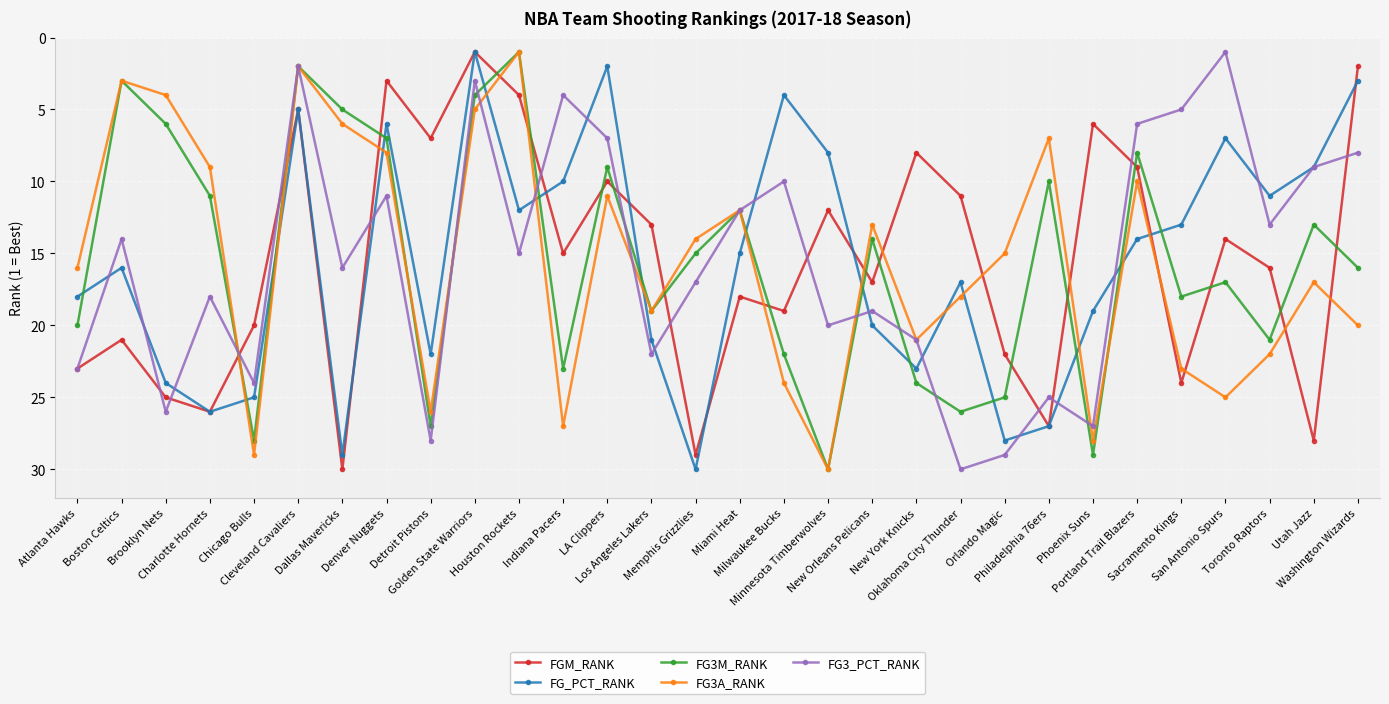

What value does the FG3M_RANK series have at San Antonio Spurs?

17